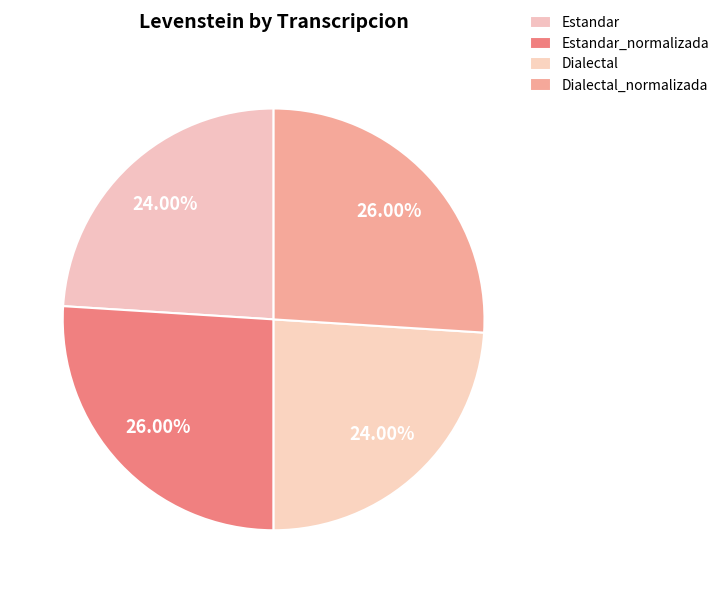

Does Estandar_normalizada represent more than half of the total?

No